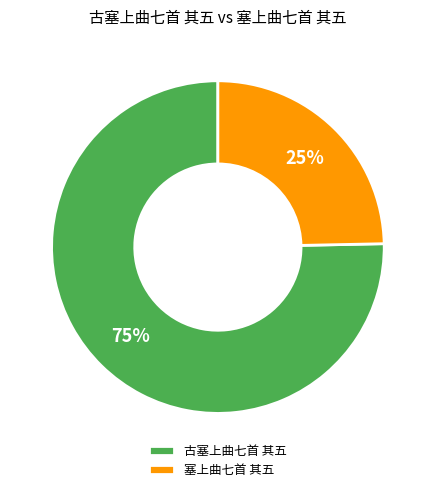

Rank the categories by value from lowest to highest.

塞上曲七首 其五, 古塞上曲七首 其五